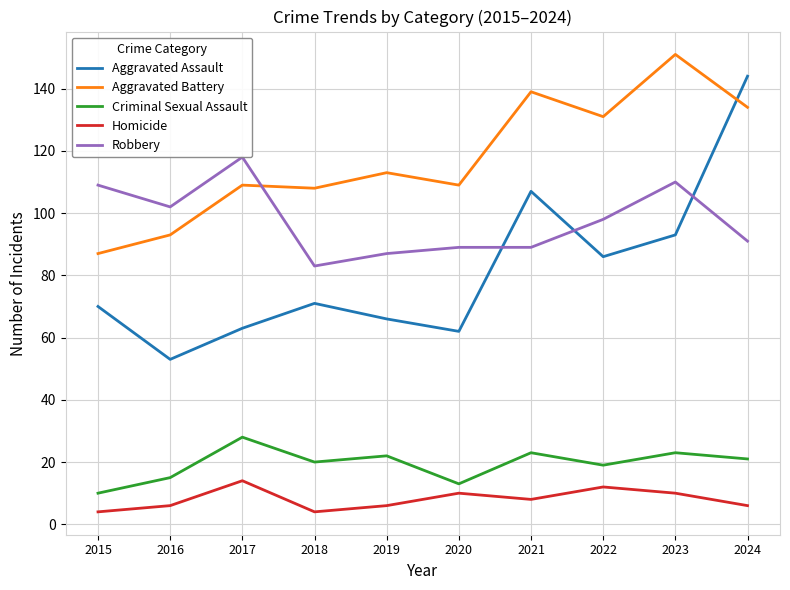

True or false: Aggravated Battery and Homicide cross at least once.

False